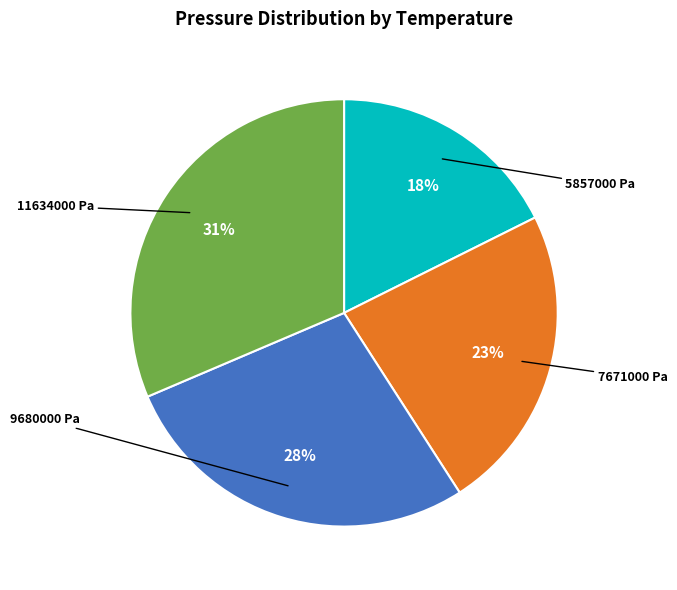

Is there any slice that represents more than half of the pie?

No